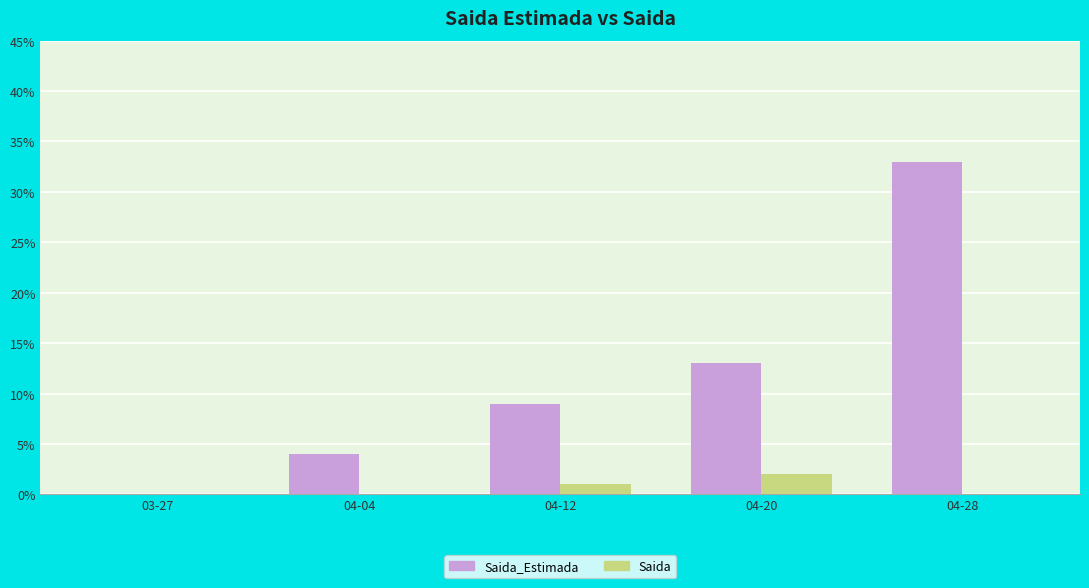

Which label corresponds to the largest value in the chart?

04-28